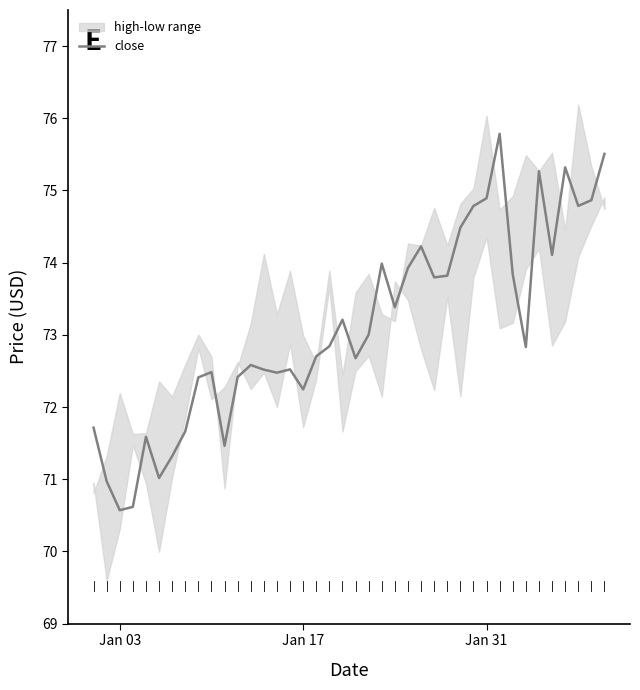

The value of close at Jan 03 is 24.8. True or false?

False